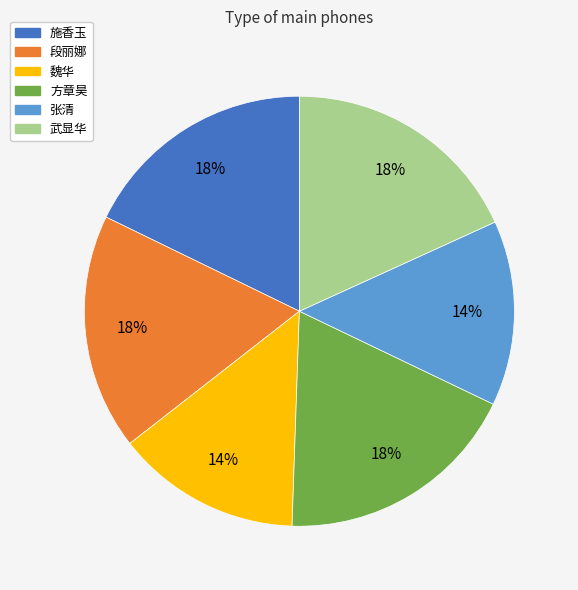

To the nearest percent, what is the combined percentage of 武显华 and 段丽娜?

36%